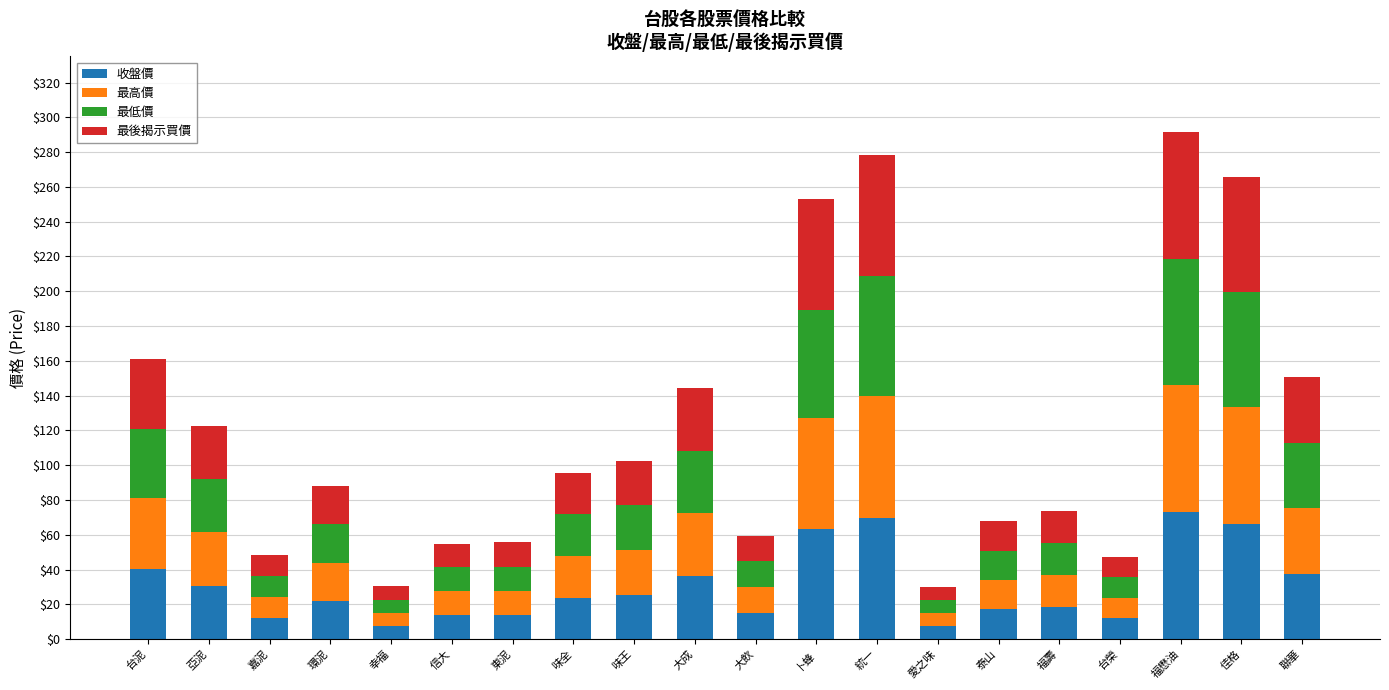

How many values in the 收盤價 series are below 23?

10